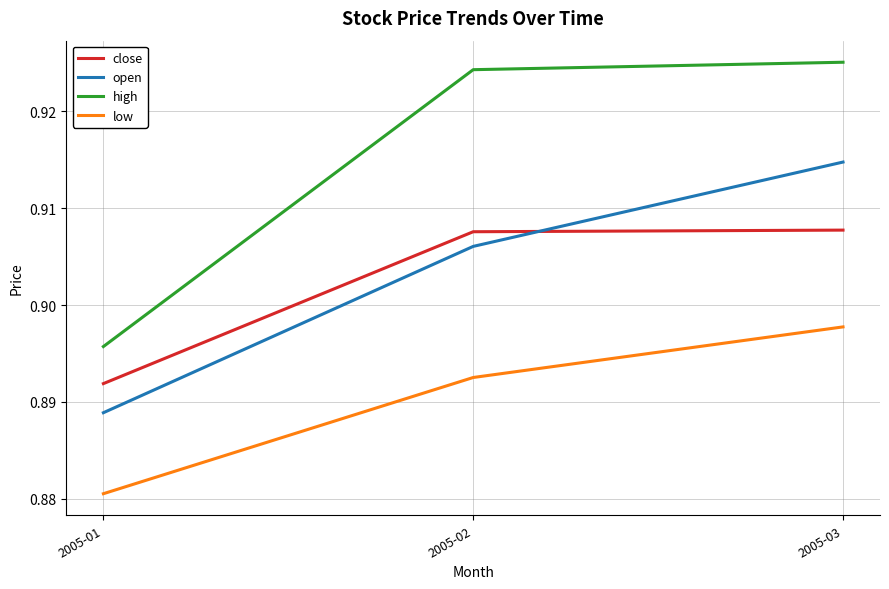

The value of open at 2005-03 is 1.6. True or false?

False